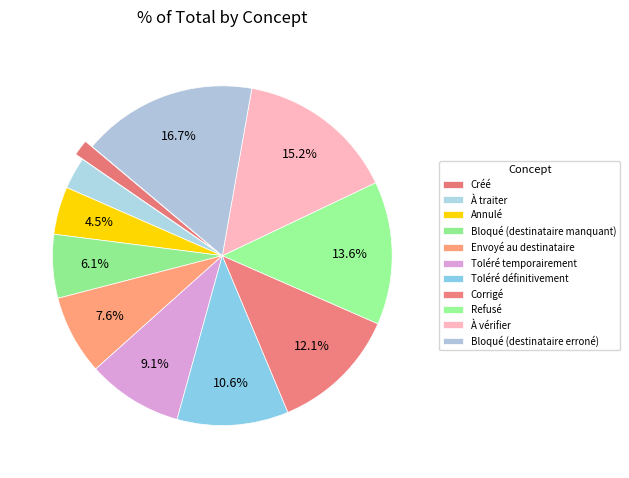

To the nearest percent, what is the average slice percentage?

9%